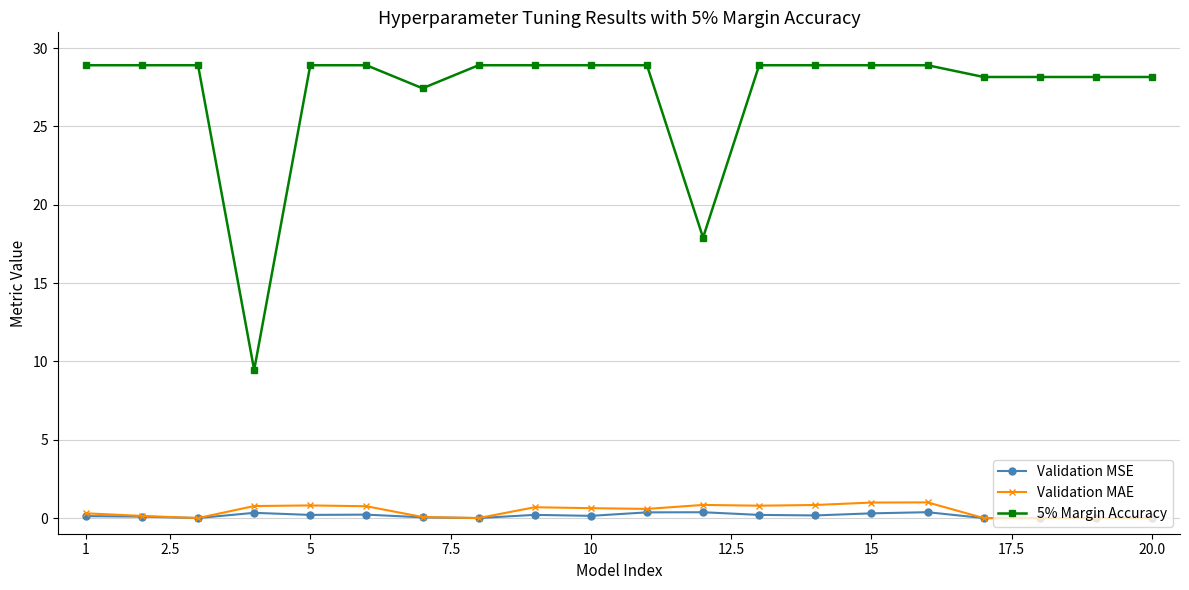

True or false: Validation MAE has more than 0 interior local peaks.

True